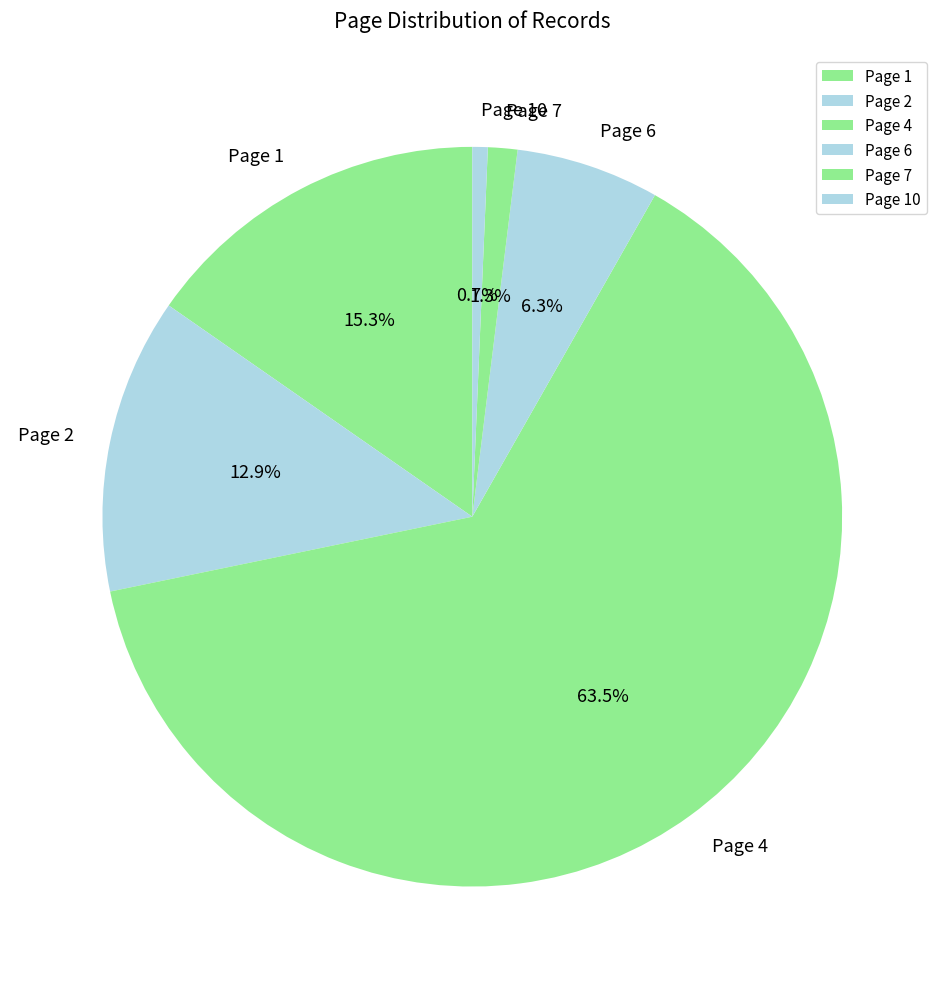

Which has a higher value, Page 6 or Page 10?

Page 6